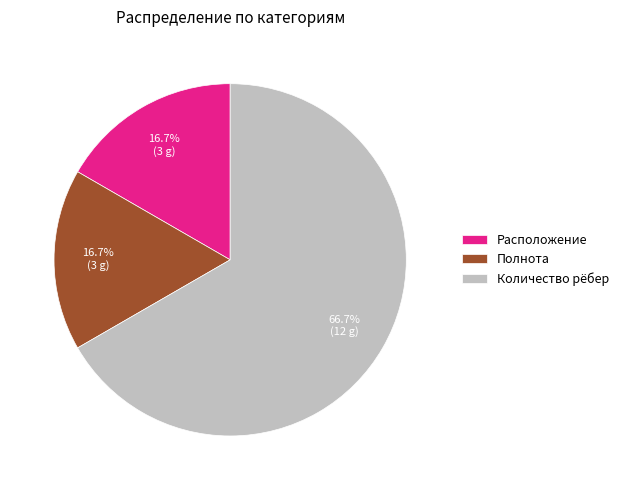

Which category has the biggest portion of the pie?

Количество рёбер